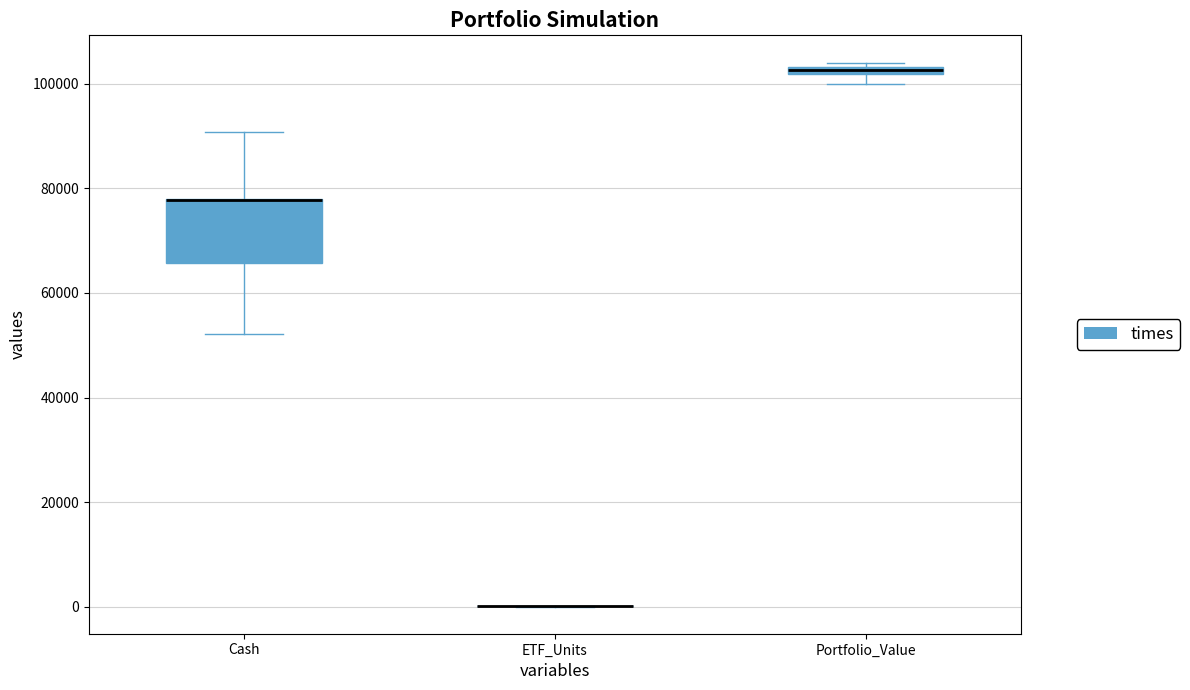

Comparing the boxes themselves (not the whiskers), which one is the tallest?

Cash